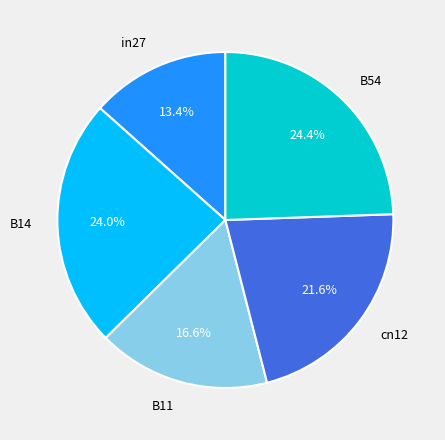

What is the total percentage of B11 and in27?

30.0%